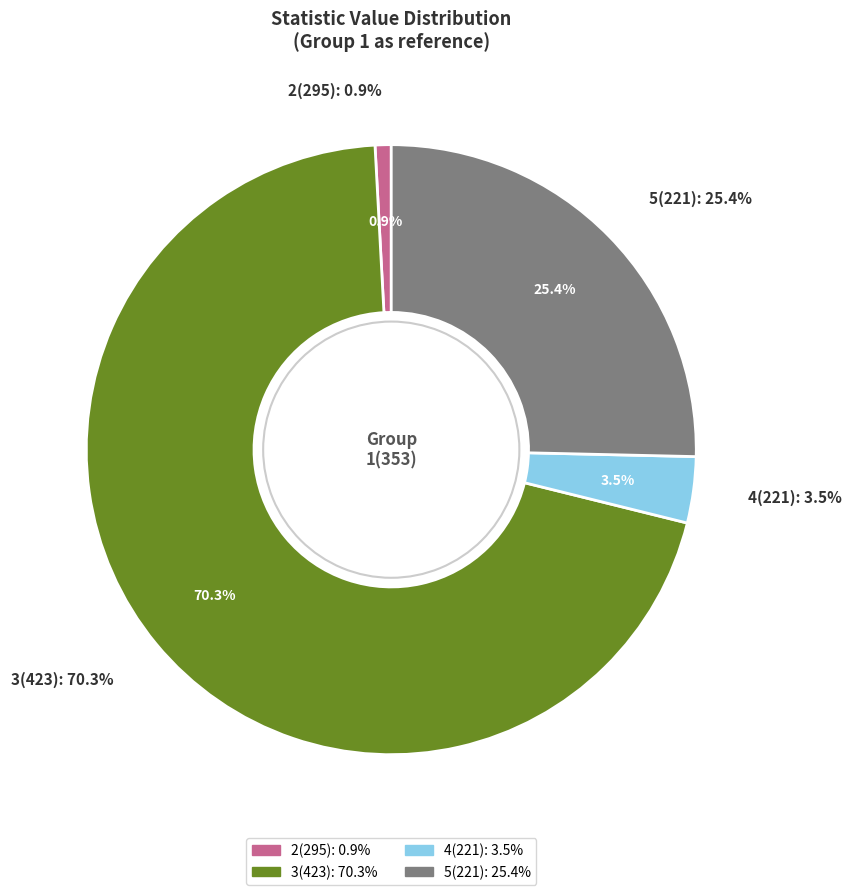

Do 3(423) and 5(221) together represent more than half of the pie?

Yes